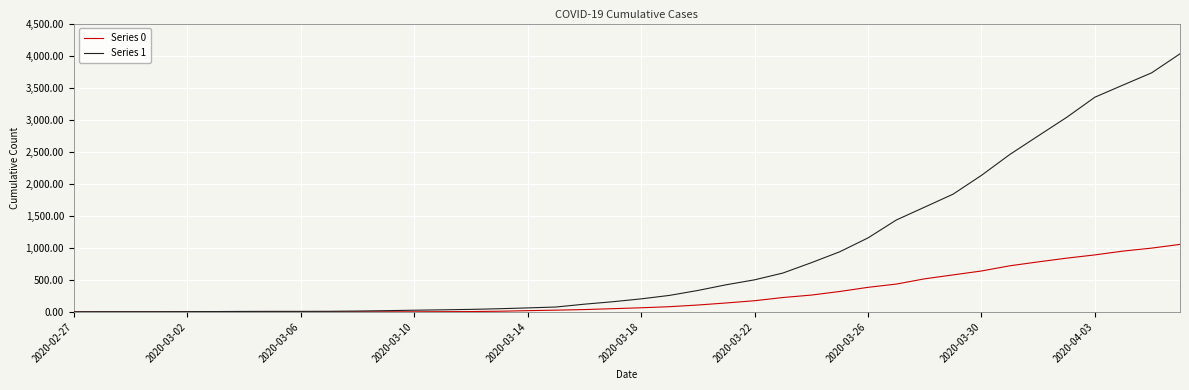

How many values in the Series 0 series are below 65?

20